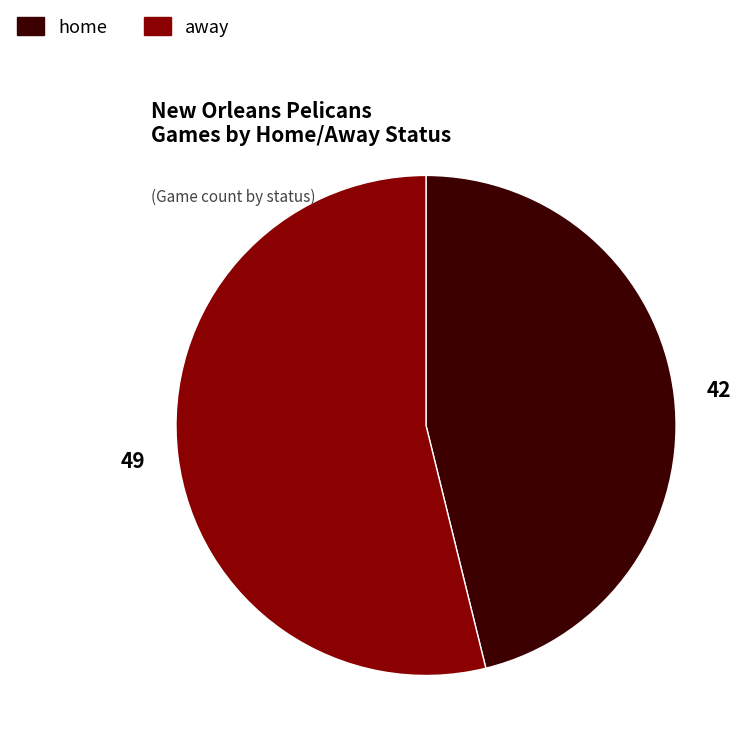

Which category has the biggest portion of the pie?

away